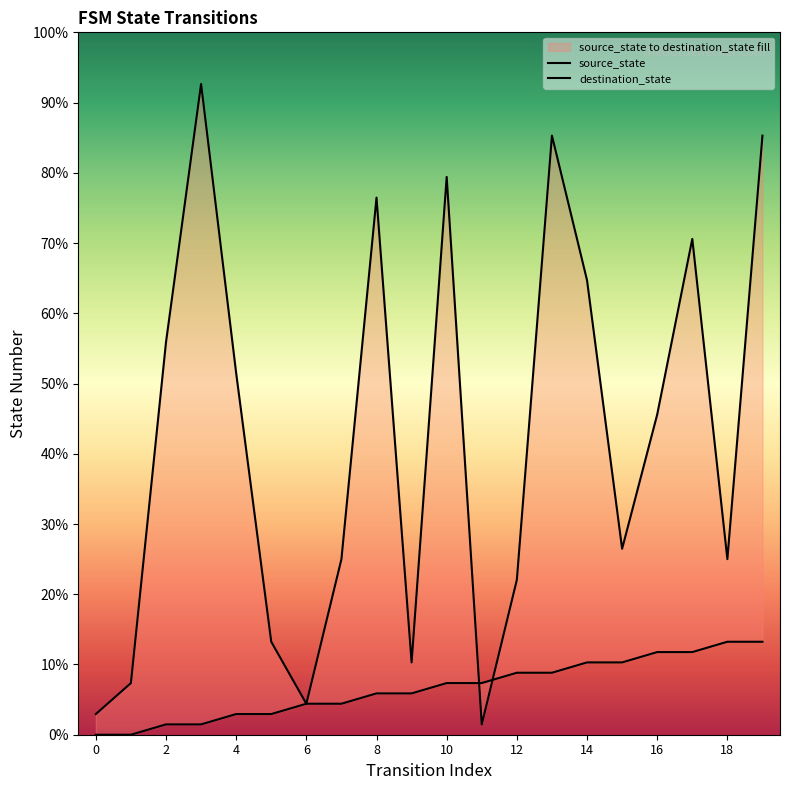

After their last crossing, which series has the higher values: destination_state or source_state?

destination_state